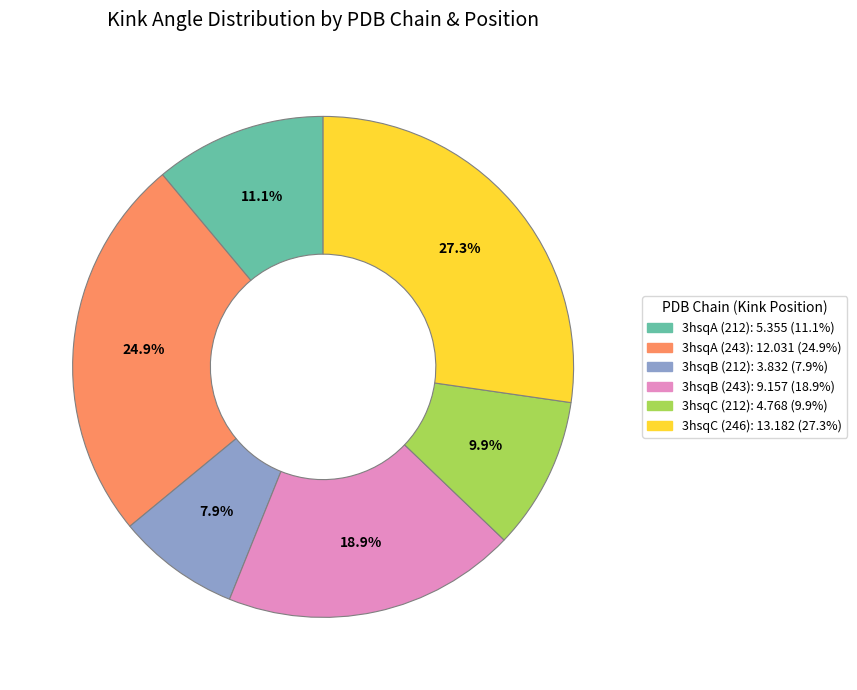

Is there any slice that represents more than half of the pie?

No